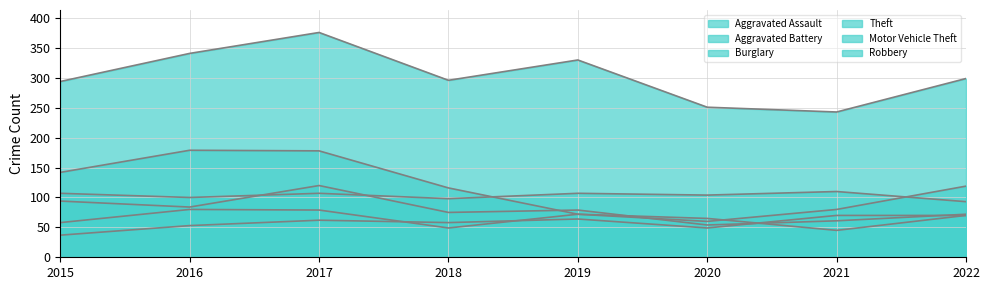

Reading left to right, list all the values displayed in this chart.

Aggravated Assault: 37	53	62	58	64	49	70	70
Aggravated Battery: 107	100	107	98	107	104	110	93
Burglary: 142	179	178	116	72	65	45	70
Theft: 294	341	376	296	330	251	243	299
Motor Vehicle Theft: 58	80	79	49	72	60	80	119
Robbery: 94	84	120	75	79	54	61	72